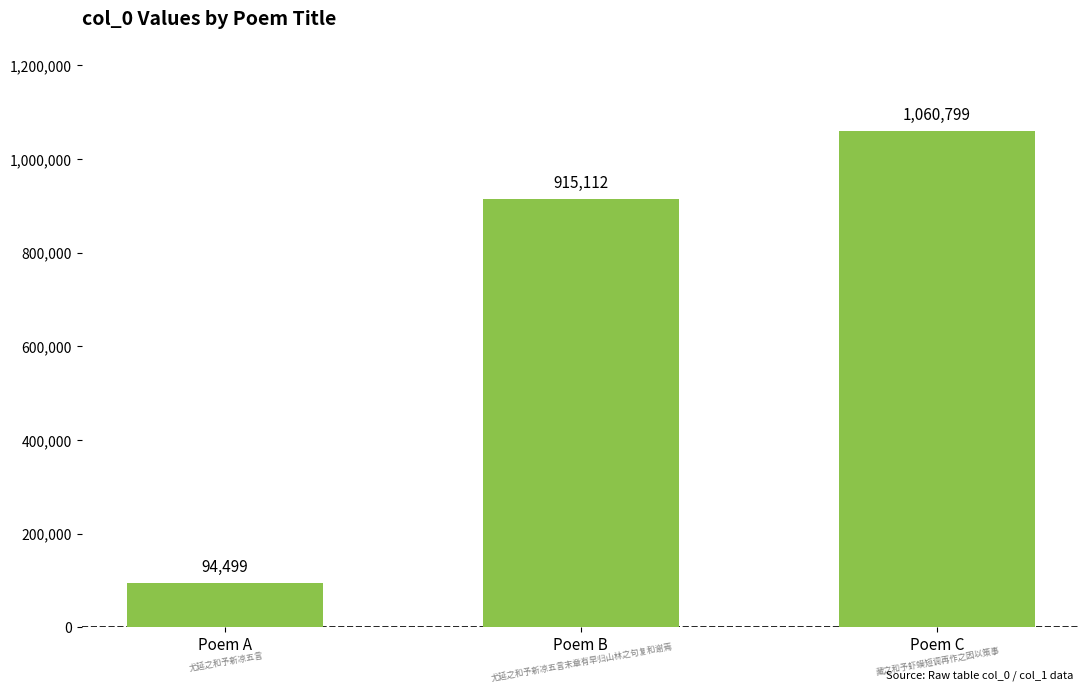

Reading right to left, what are all the values shown in this chart?

1060799	915112	94499